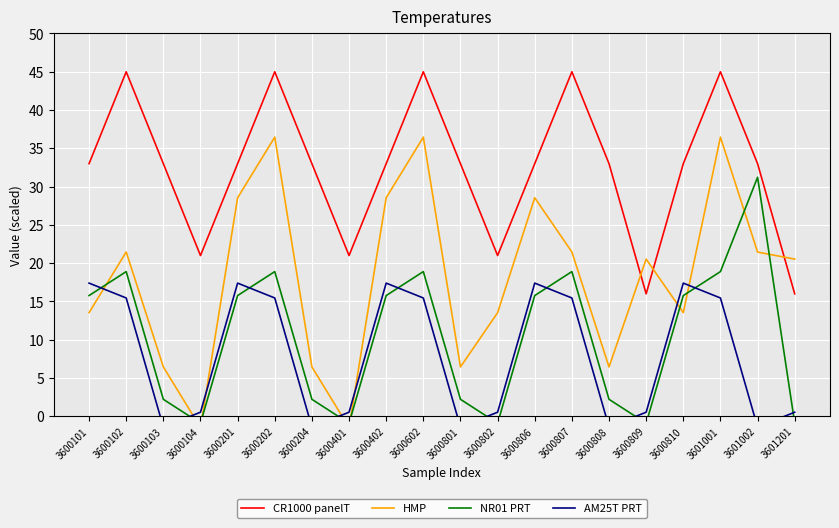

How many distinct data groups are displayed?

4